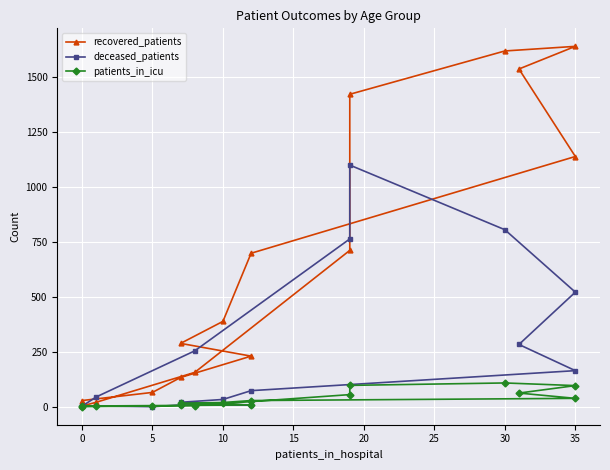

Reading left to right, what are all the values shown in this chart?

recovered_patients: 28	65	133	230	288	388	698	1138	1536	1639	1618	1421	711	156	20	3
deceased_patients: 4	0	8	7	20	33	73	164	283	521	805	1099	763	254	44	2
patients_in_icu: 3	5	6	8	16	19	28	38	62	96	108	97	55	5	1	0